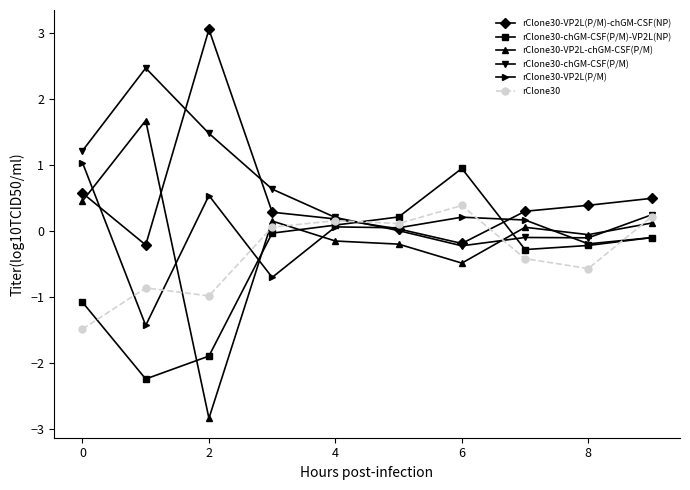

After their last crossing, which series has the higher values: rClone30-VP2L-chGM-CSF(P/M) or rClone30-VP2L(P/M)?

rClone30-VP2L-chGM-CSF(P/M)